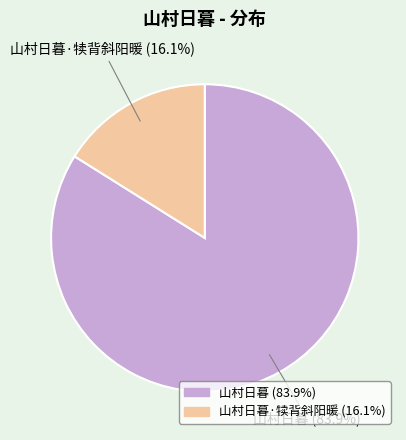

Does any single category account for the majority?

Yes